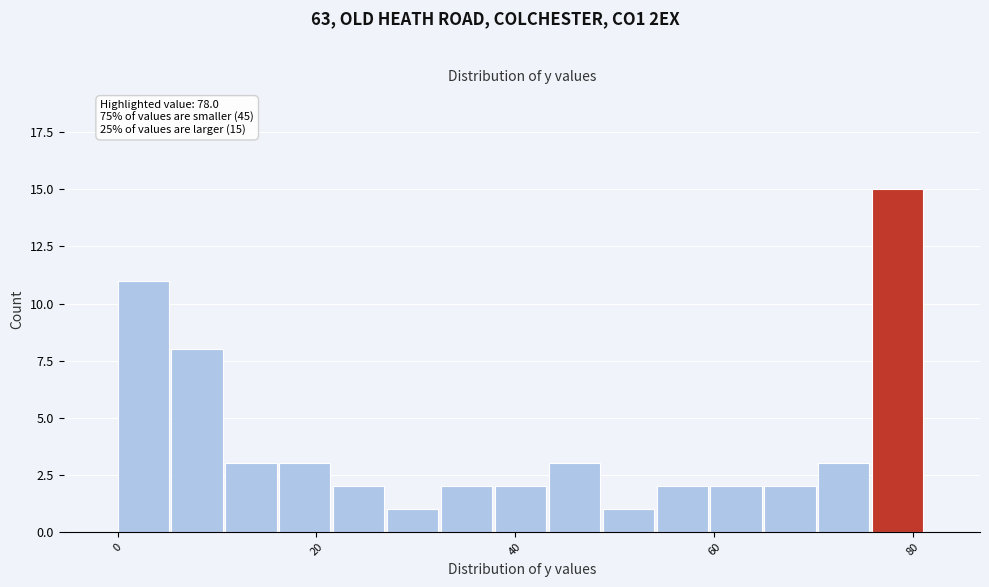

Read against the x-axis, roughly where is the centre of the tallest bar?

78